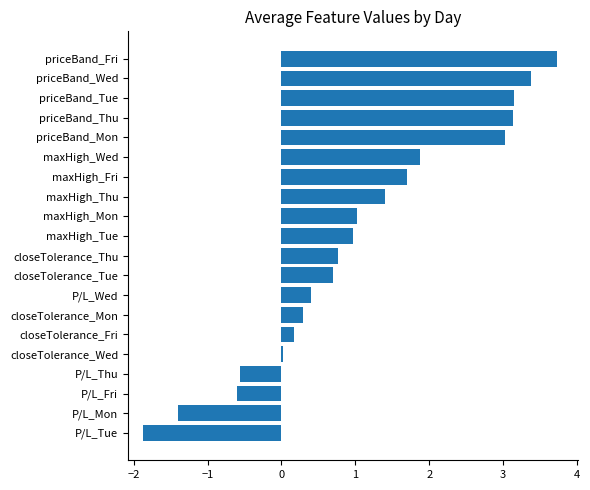

What is the change in value from P/L_Wed to priceBand_Fri?

+3.3